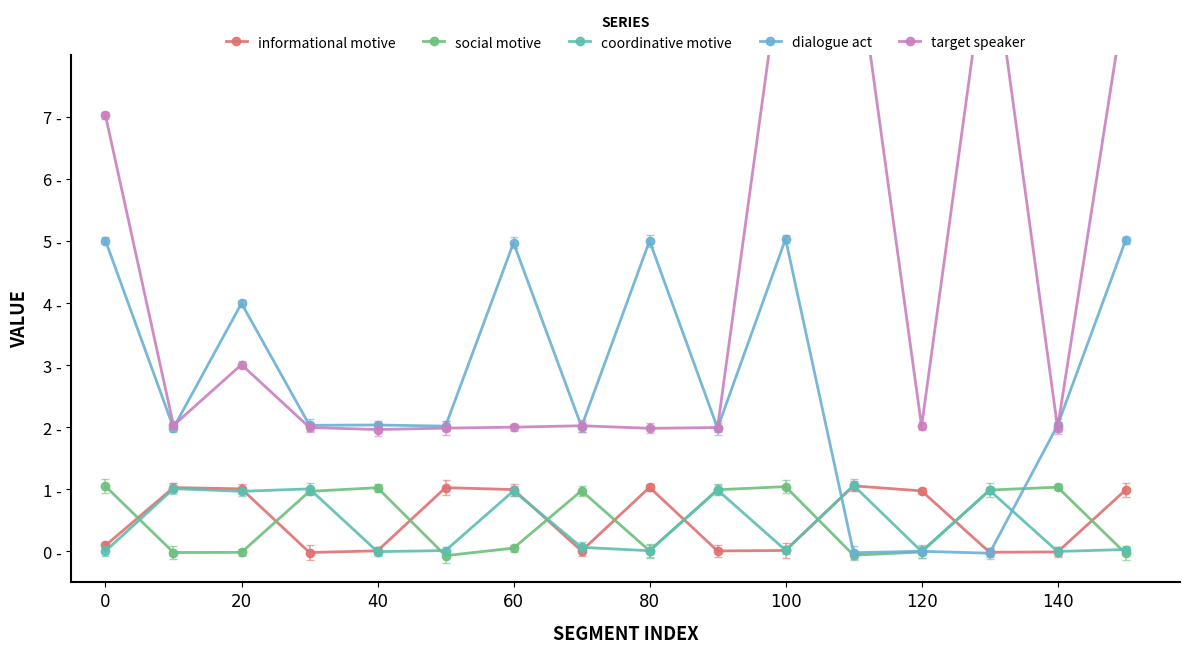

What is the sum of the informational motive values at 8 and 14?

1.0